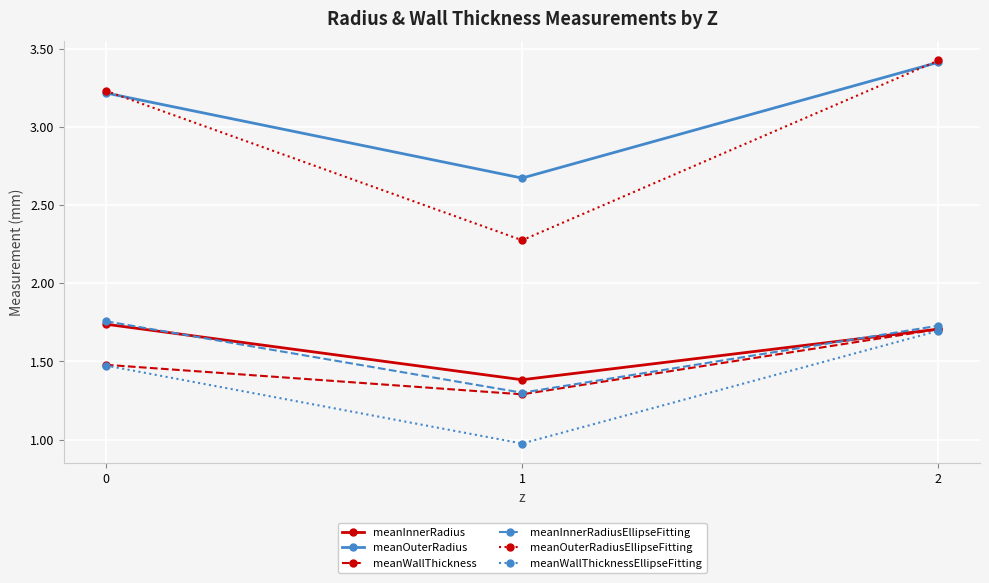

List the labels in order of meanOuterRadiusEllipseFitting value, largest first.

2, 0, 1